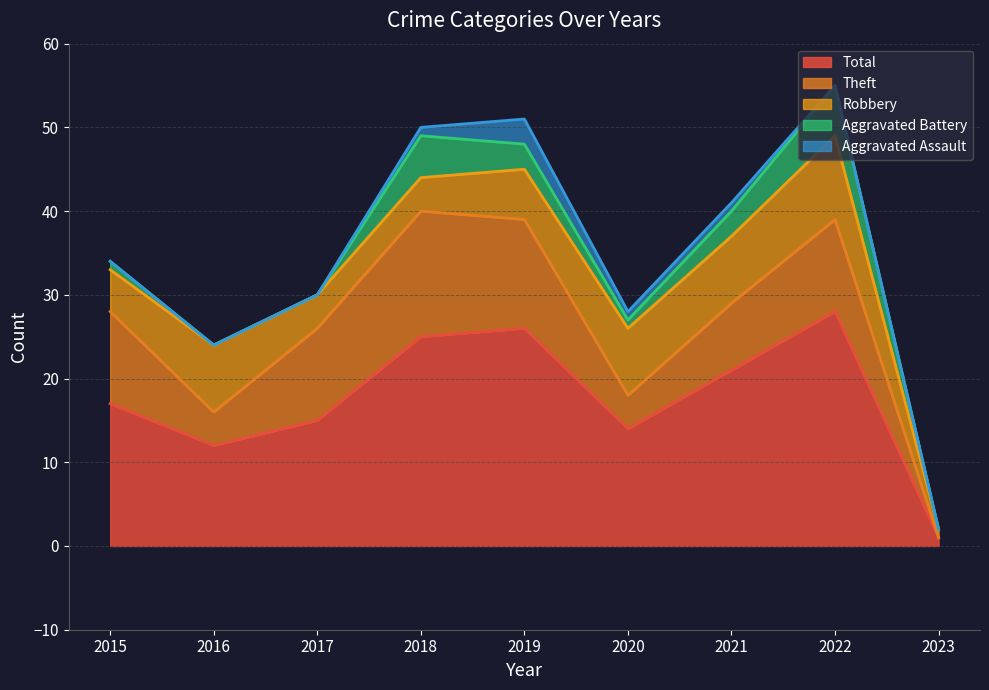

What value does the Aggravated Battery series have at 2022?

6